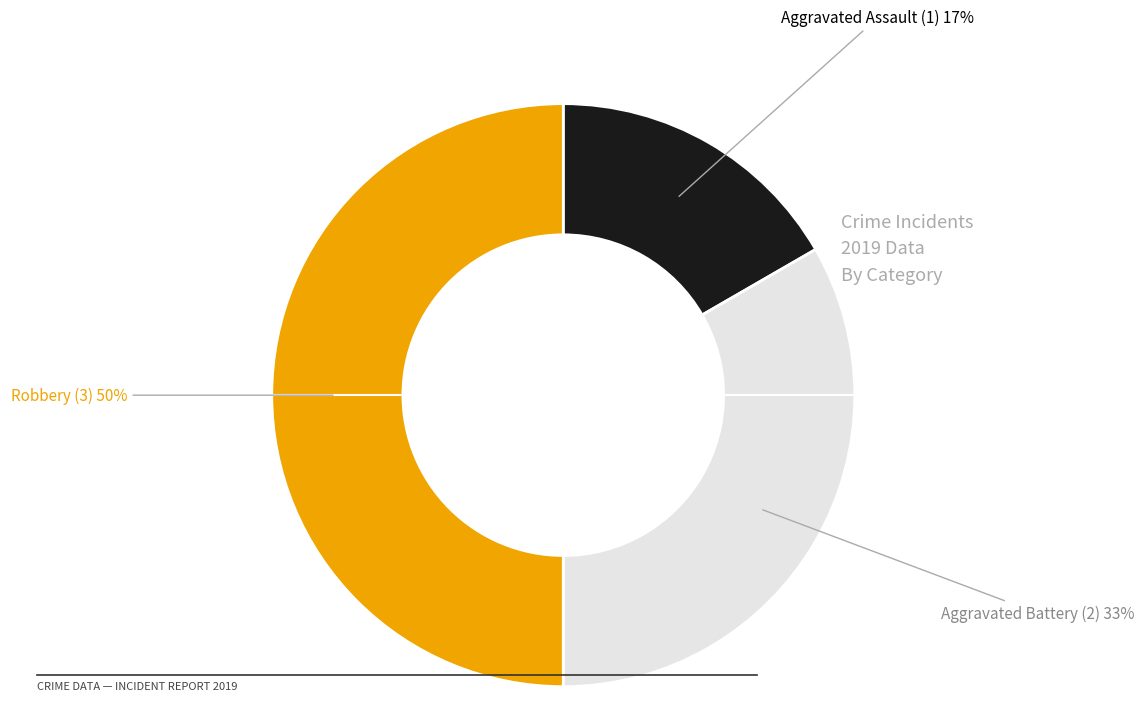

To the nearest percent, what is the average slice percentage?

33%